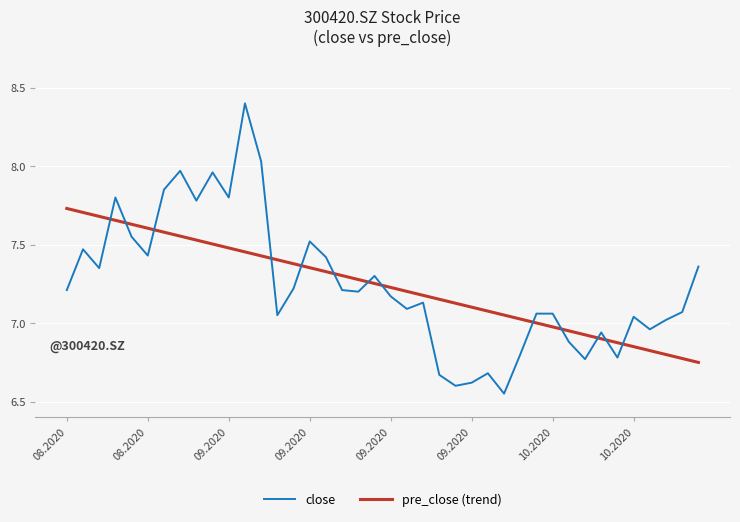

Rank the series by their maximum value, from highest to lowest.

close, pre_close (trend)